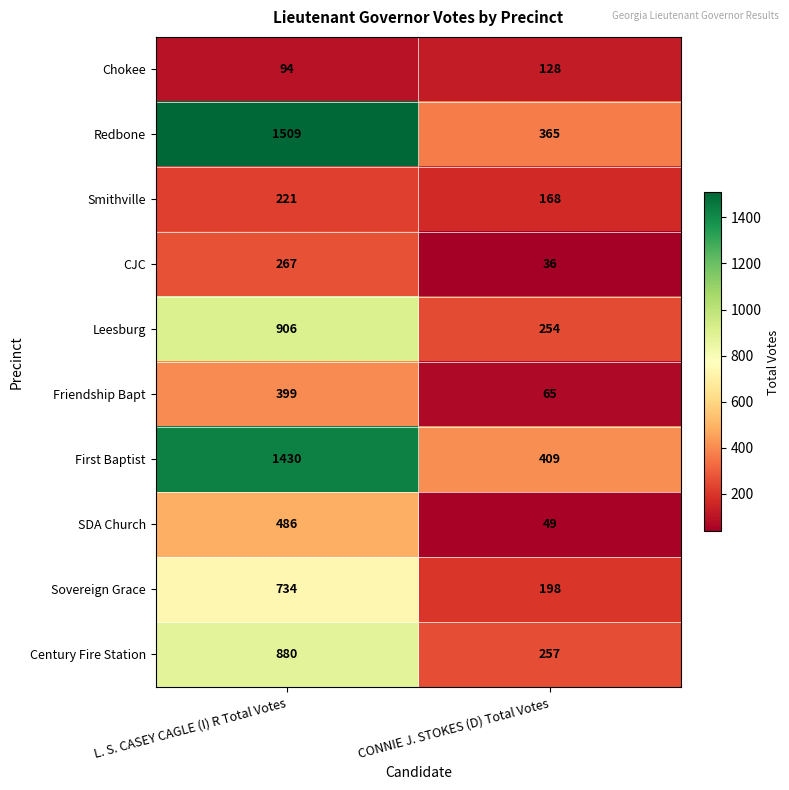

Reading right to left, list all the values displayed in this chart.

Chokee: 128	94
Redbone: 365	1509
Smithville: 168	221
CJC: 36	267
Leesburg: 254	906
Friendship Bapt: 65	399
First Baptist: 409	1430
SDA Church: 49	486
Sovereign Grace: 198	734
Century Fire Station: 257	880